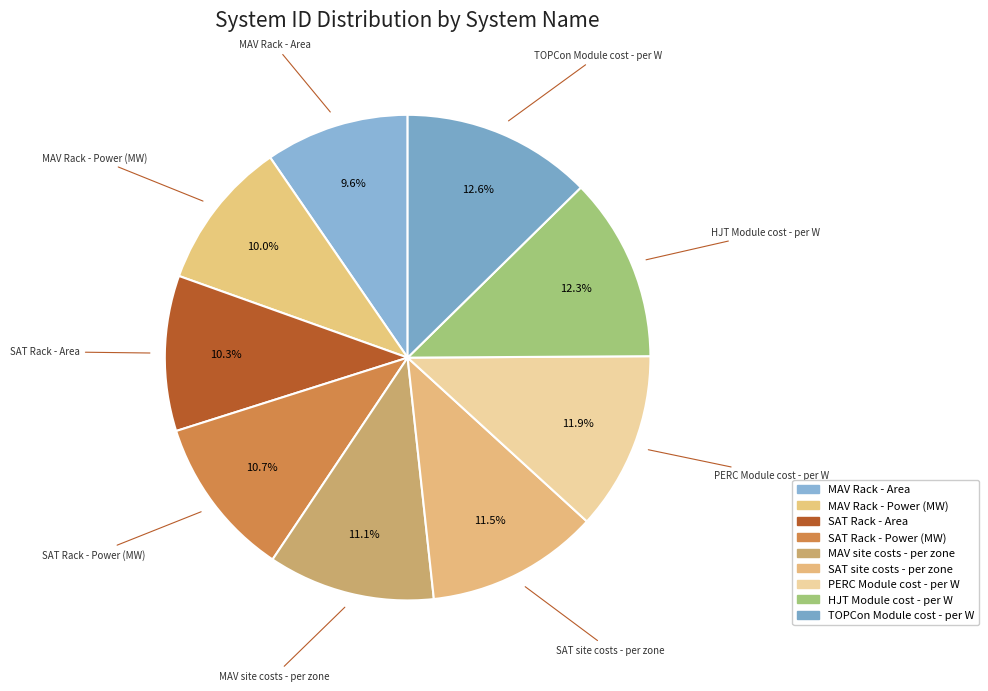

How many slices are in this pie chart?

9